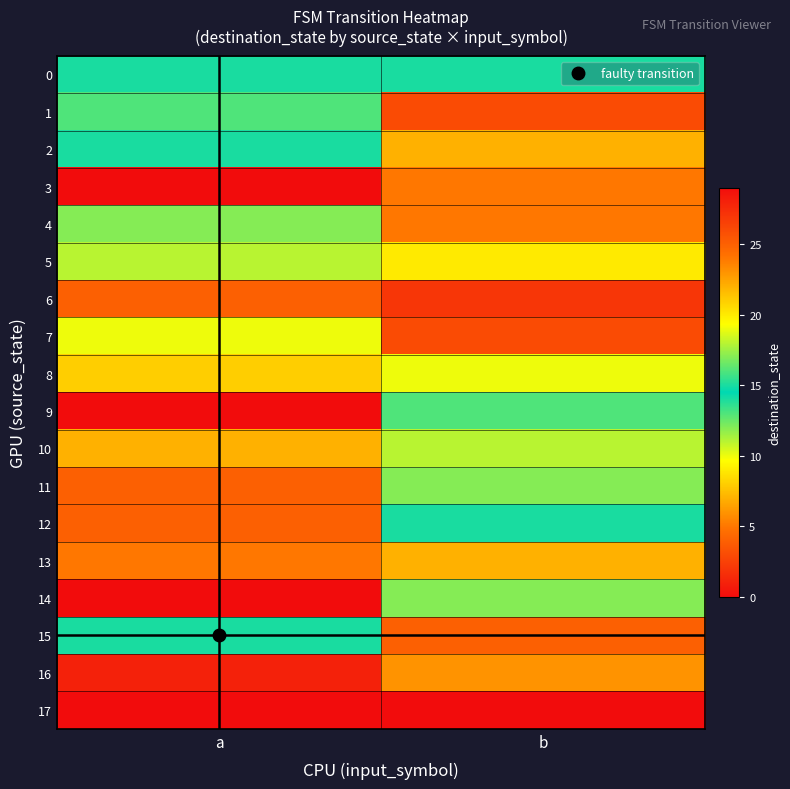

Which series has the largest total across all categories?

3